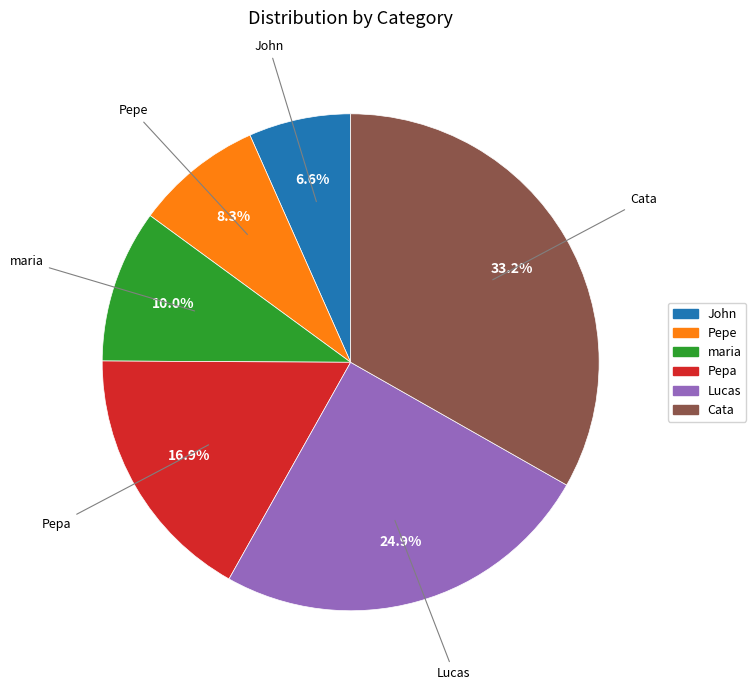

Is it true that John is 7% of the pie?

True